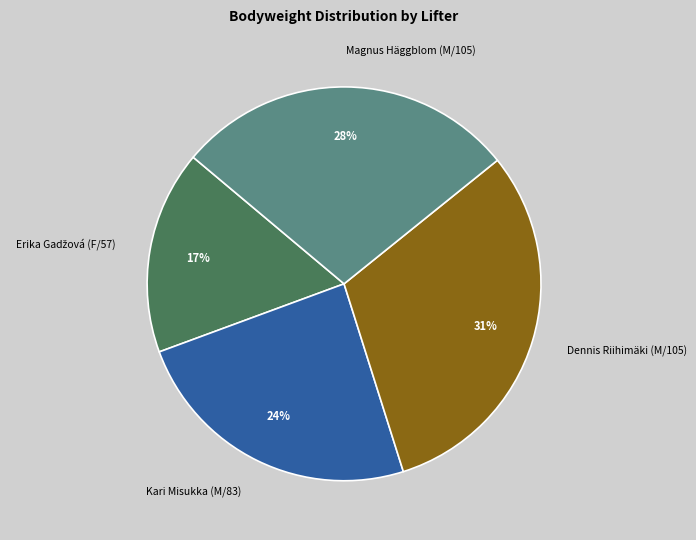

Is it true that Dennis Riihimäki (M/105) is 31% of the pie?

True